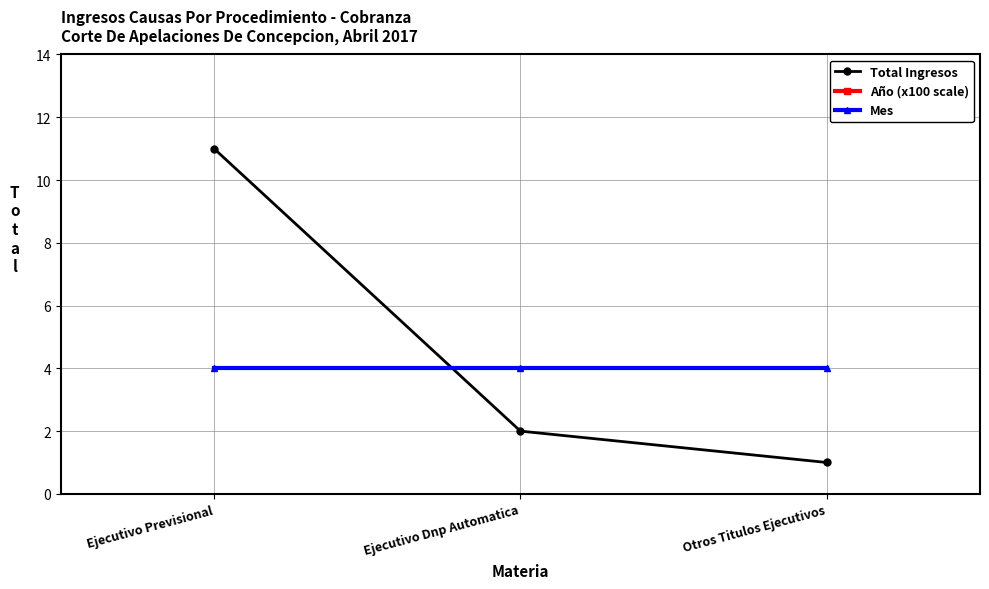

What is the value of the Mes point at the 3rd from the left?

4